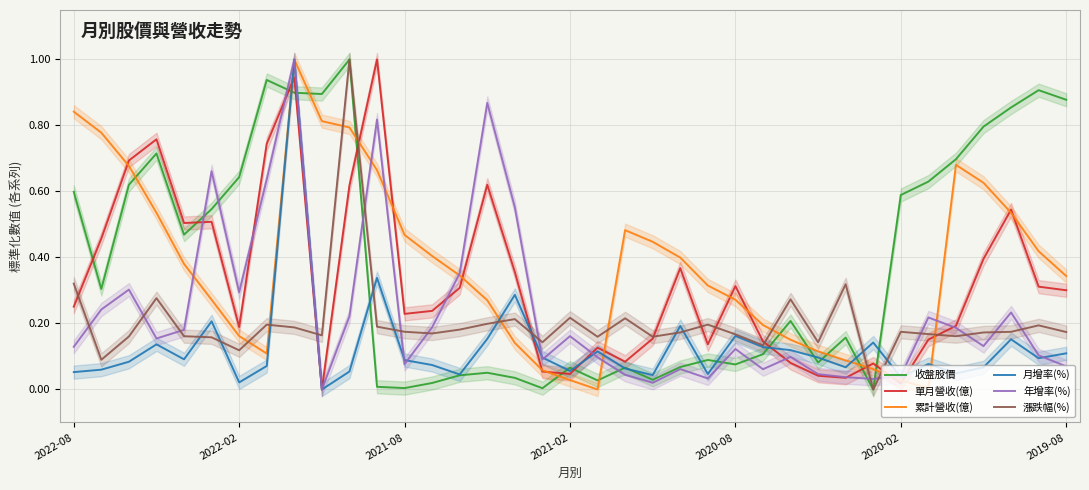

What is the maximum value for 年增率(%)?

1.0